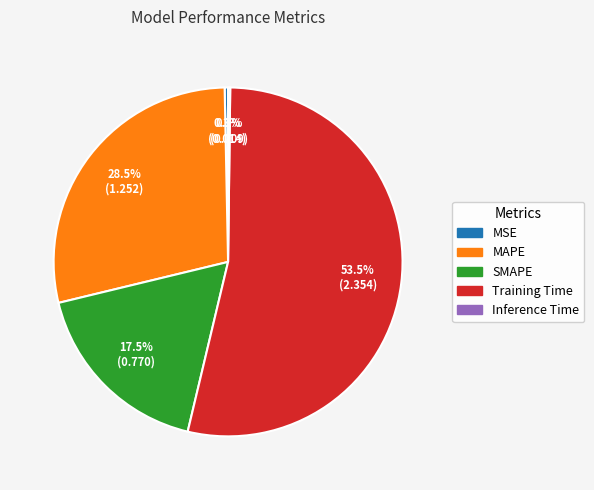

Which slice is the largest?

Training Time